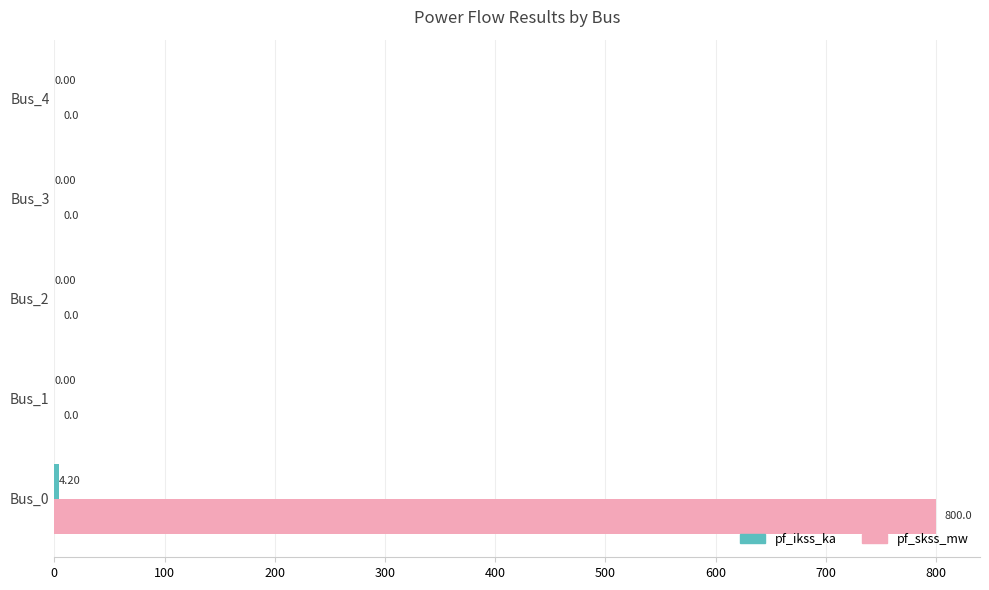

How many values in the pf_skss_mw series exceed 0?

1